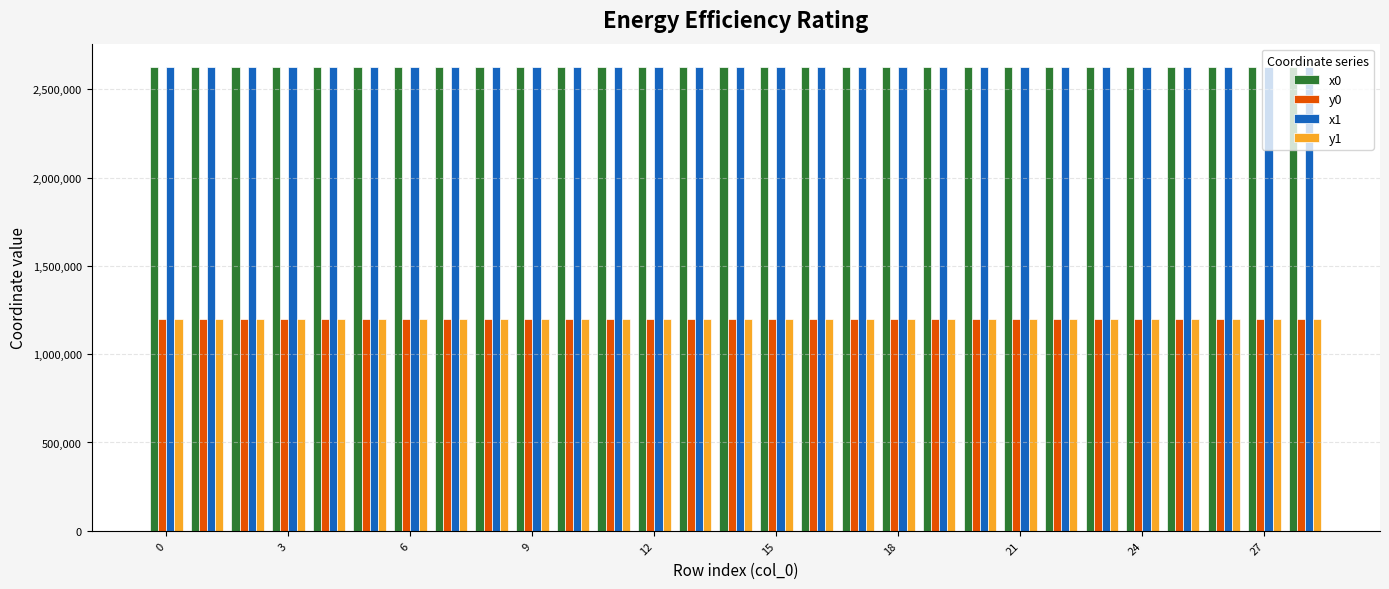

How many data points in x1 are above 2626445?

16